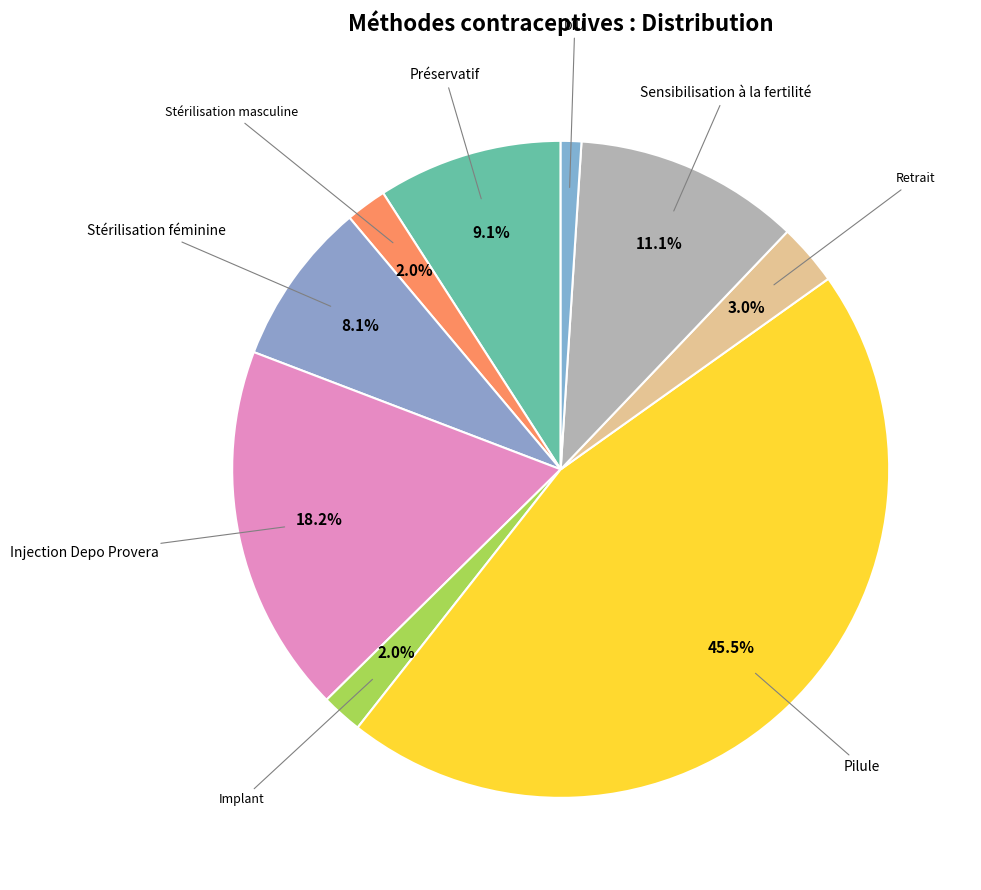

How many slices are in this pie chart?

9